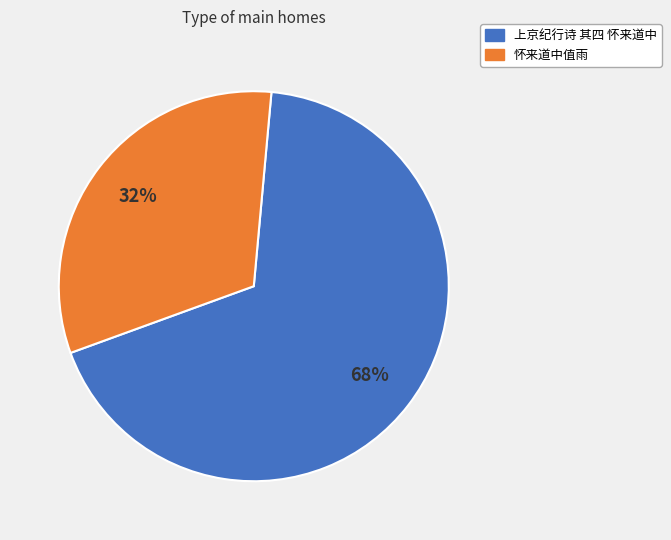

Is there any slice that represents more than half of the pie?

Yes